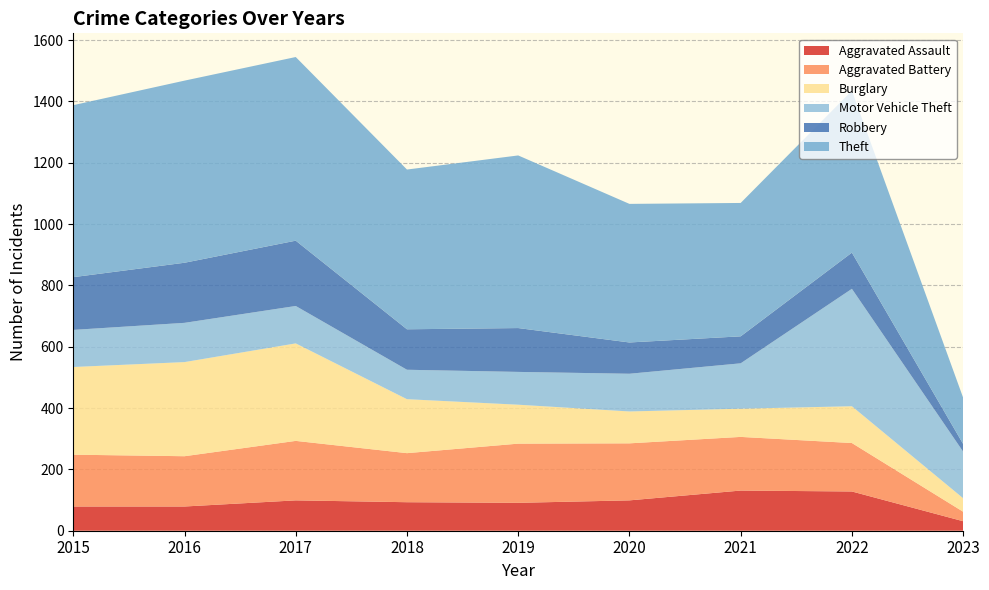

Reading right to left, list all the values displayed in this chart.

Aggravated Assault: 2023=31	2022=128	2021=131	2020=99	2019=91	2018=93	2017=99	2016=79	2015=79
Aggravated Battery: 2023=31	2022=158	2021=175	2020=186	2019=193	2018=160	2017=194	2016=164	2015=169
Burglary: 2023=44	2022=120	2021=92	2020=104	2019=127	2018=176	2017=318	2016=307	2015=286
Motor Vehicle Theft: 2023=152	2022=383	2021=148	2020=123	2019=107	2018=96	2017=122	2016=128	2015=121
Robbery: 2023=25	2022=118	2021=88	2020=102	2019=143	2018=132	2017=213	2016=196	2015=172
Theft: 2023=151	2022=528	2021=435	2020=452	2019=563	2018=521	2017=599	2016=594	2015=561